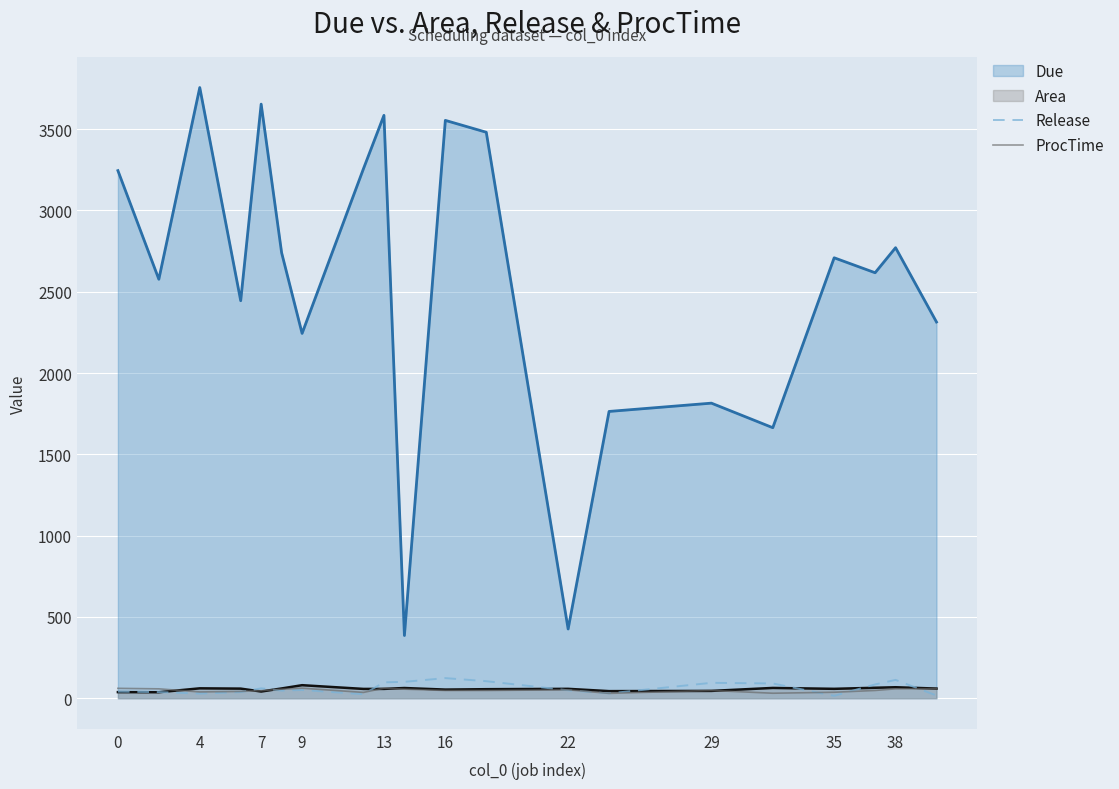

What is the value of the ProcTime point at the 10th from the left?

56